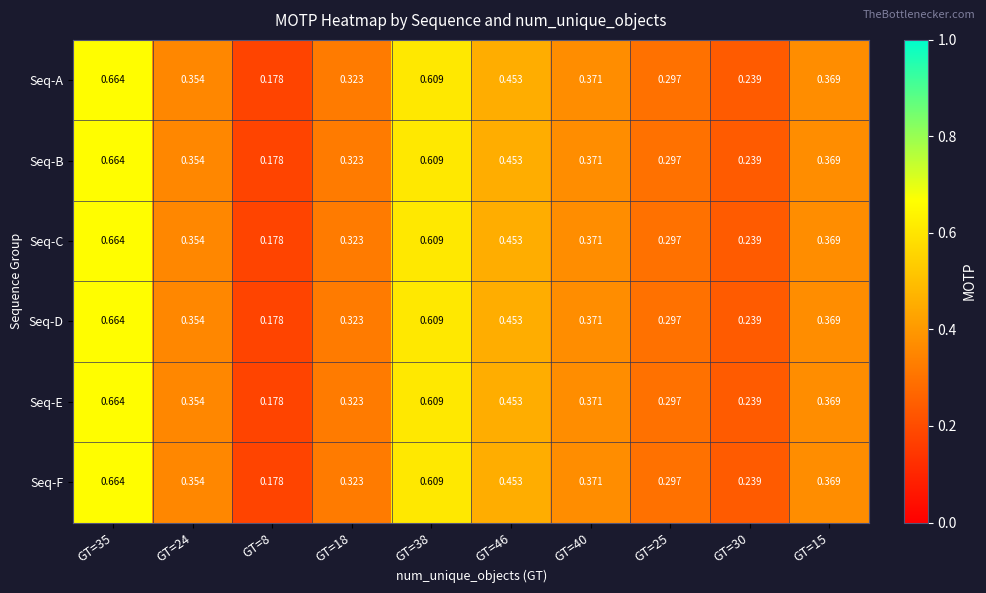

Between GT=38 and GT=46, which series saw the biggest shift?

Seq-A